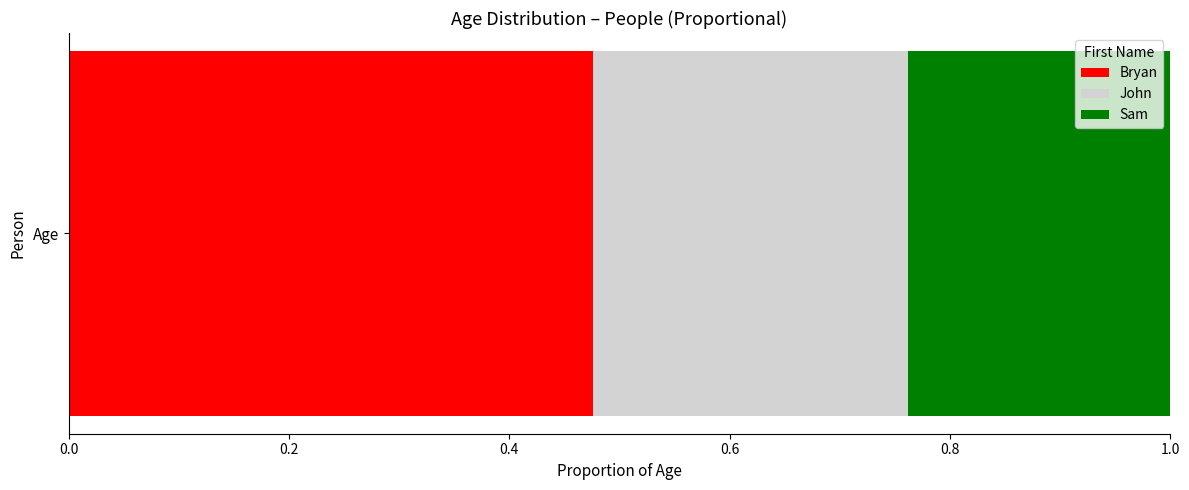

Rank the categories by Bryan value from lowest to highest.

Age